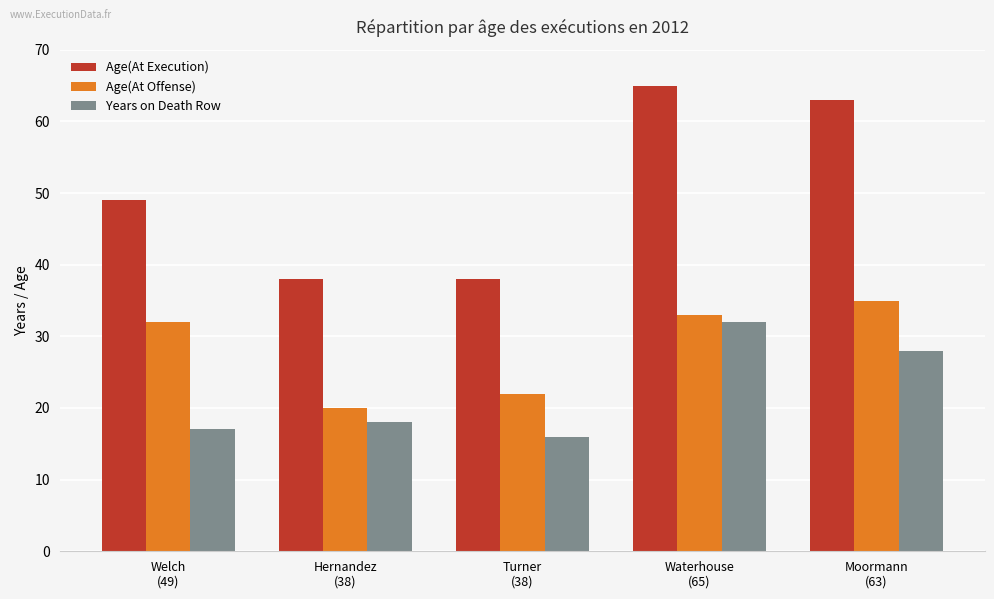

Rank the series by their maximum value, from highest to lowest.

Age(At Execution), Age(At Offense), Years on Death Row